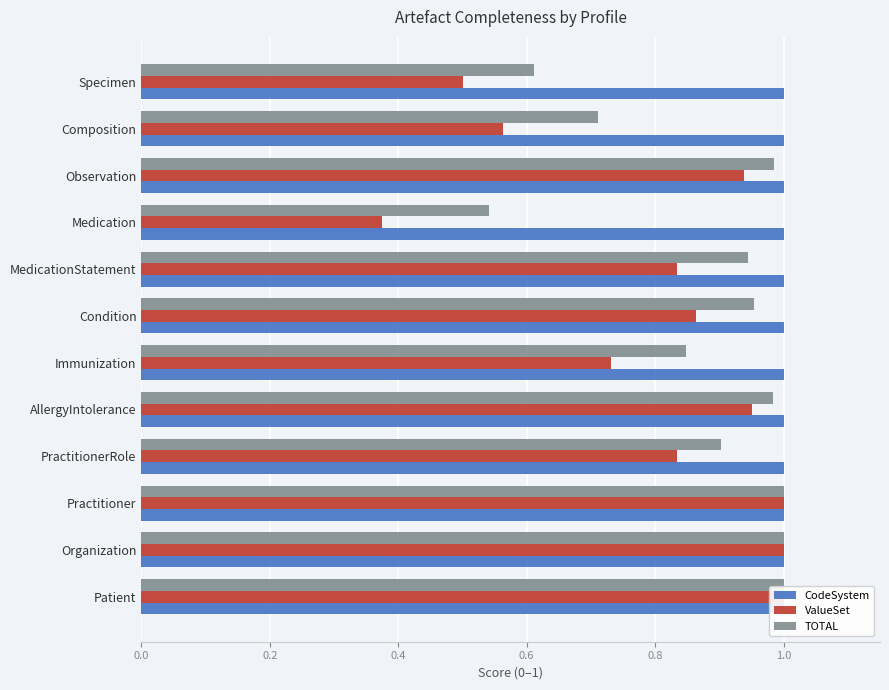

What are all the series names shown in the legend?

CodeSystem, ValueSet, TOTAL